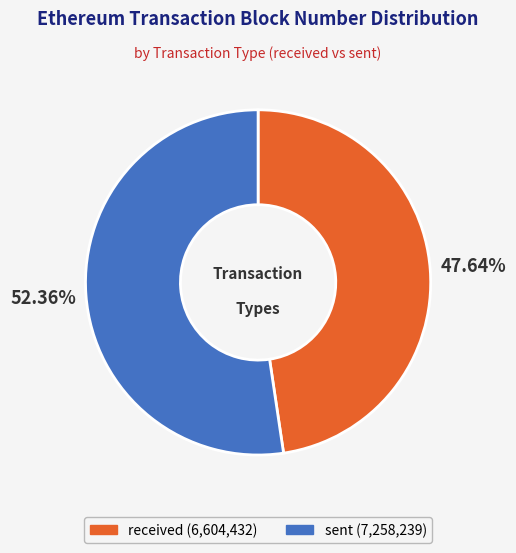

To the nearest percent, what portion does sent represent?

52%